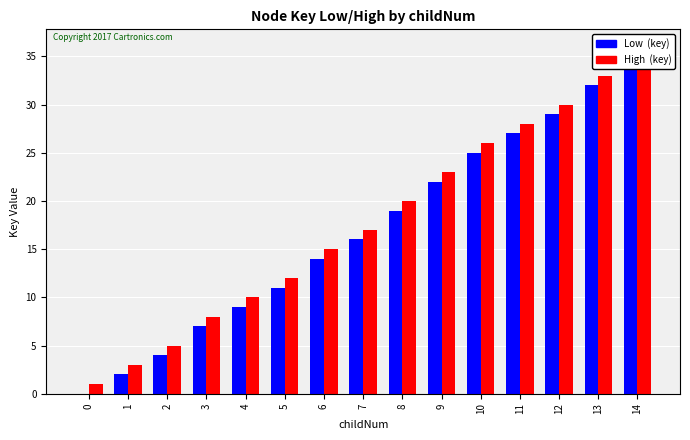

List the labels in order of Low  (key) value, largest first.

14, 13, 12, 11, 10, 9, 8, 7, 6, 5, 4, 3, 2, 1, 0